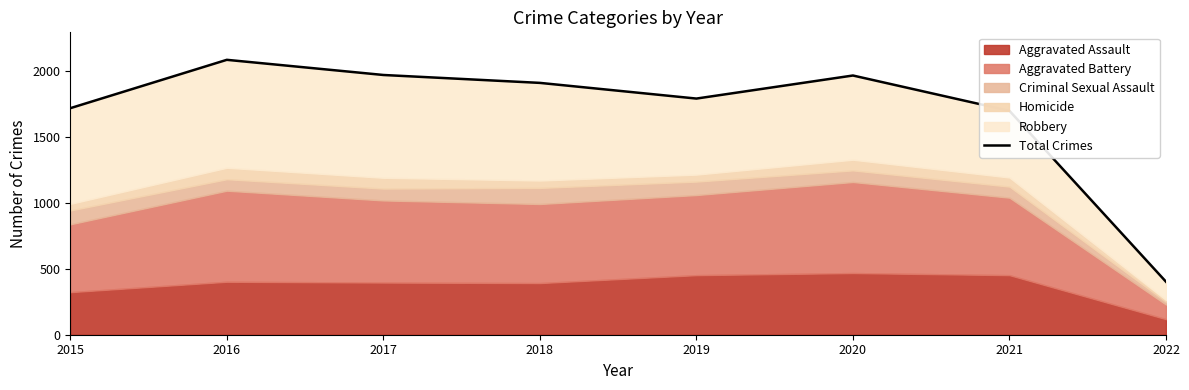

At which category does the data reach its first local valley?

2019